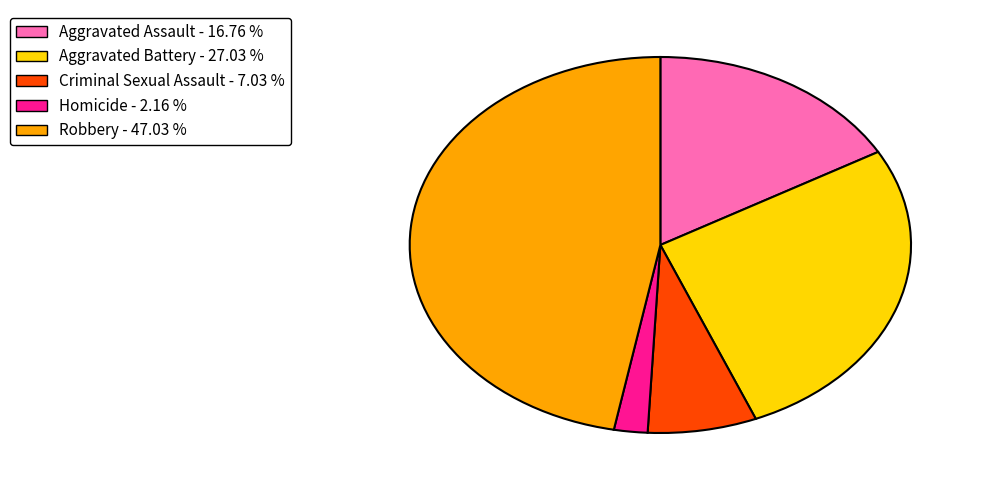

True or false: Aggravated Battery accounts for 27% of the total.

True